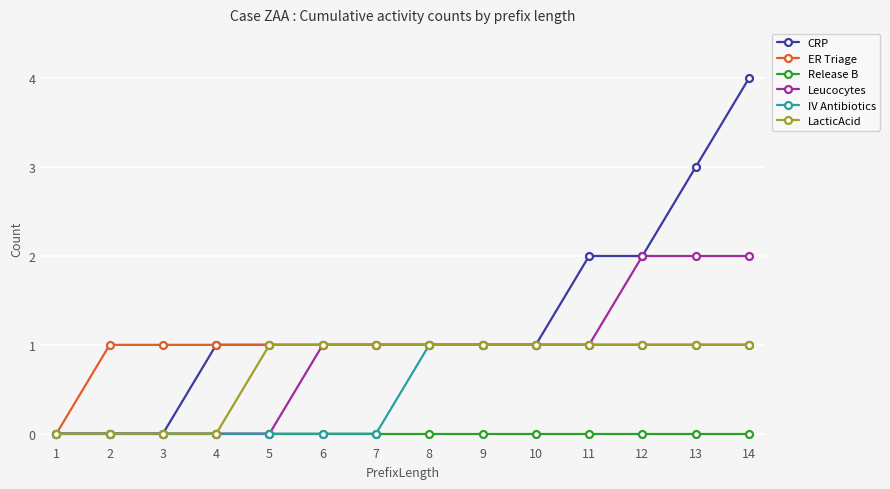

Which series has the widest spread of values?

CRP